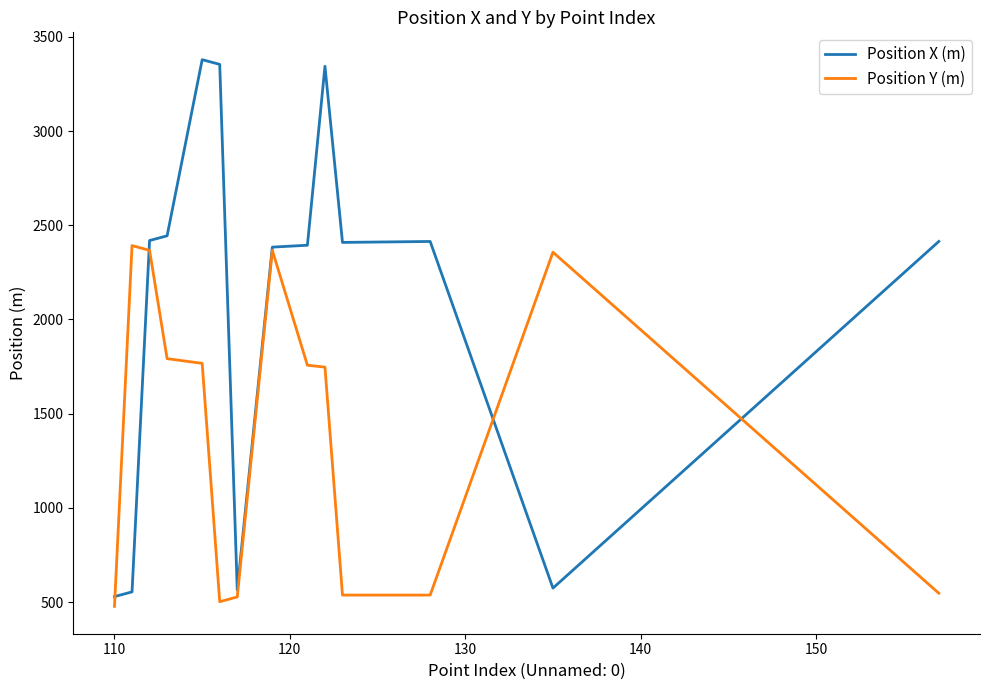

List the series in order of their overall mean, highest first.

Position X (m), Position Y (m)